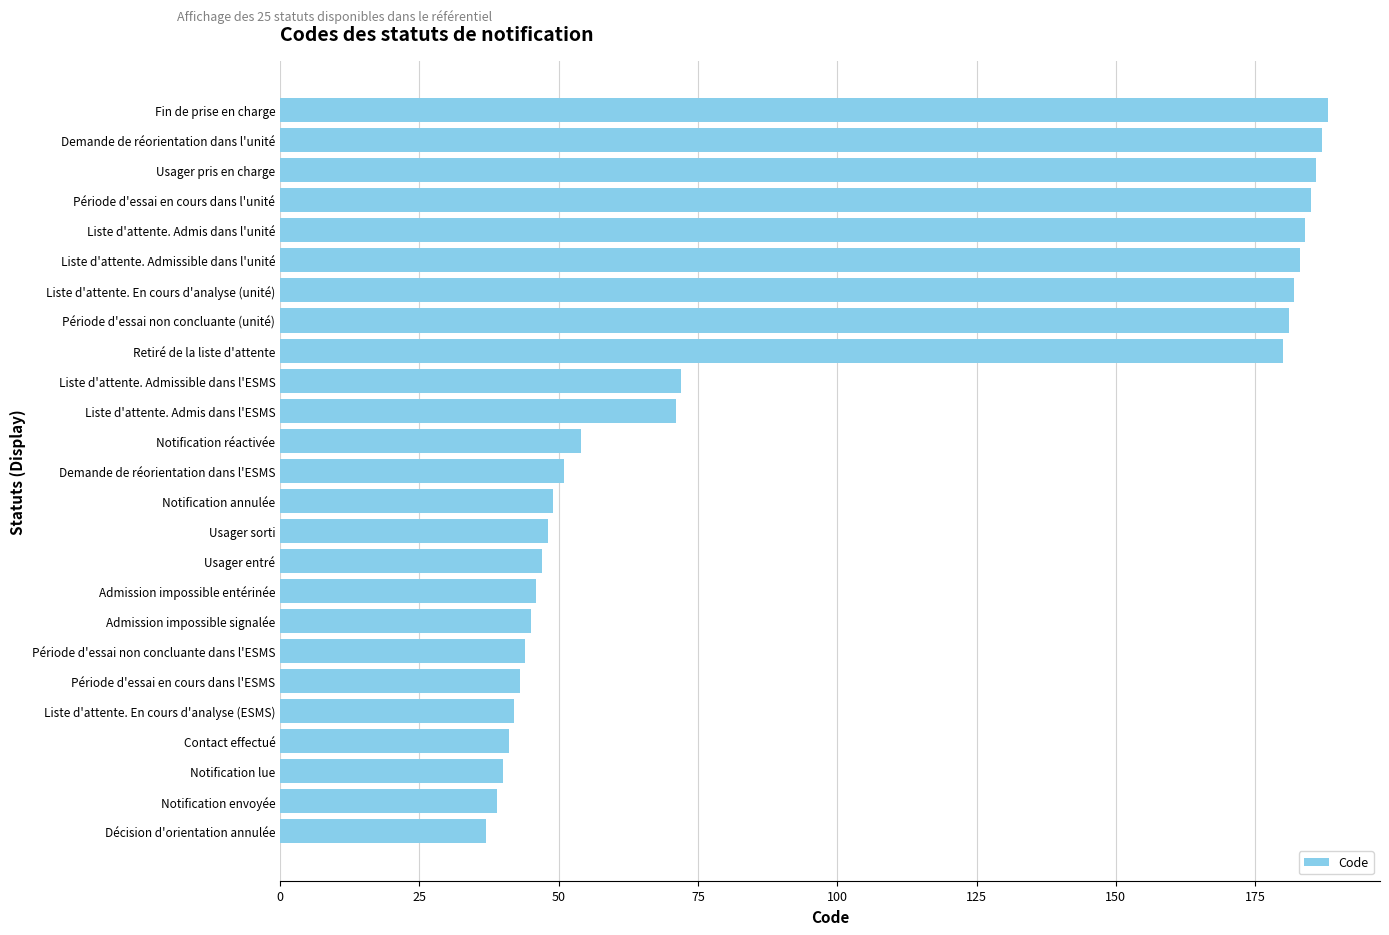

What is the greatest value displayed?

188